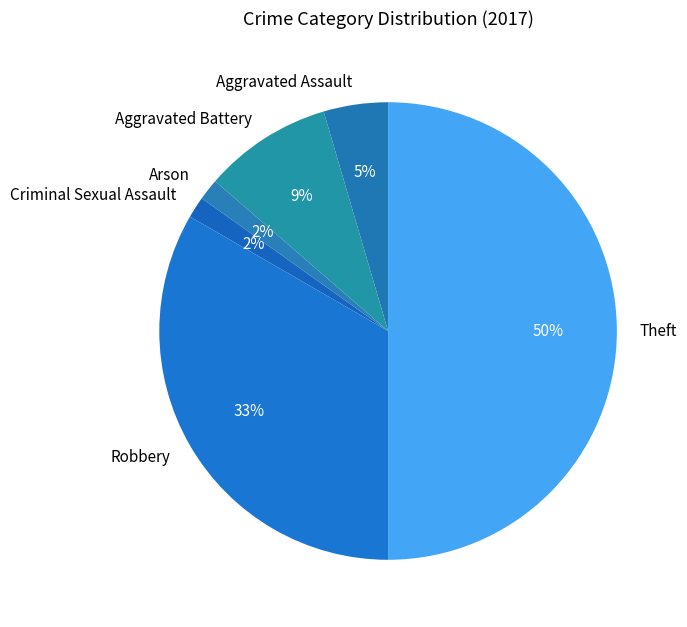

Does Robbery account for over 50% of the chart?

No